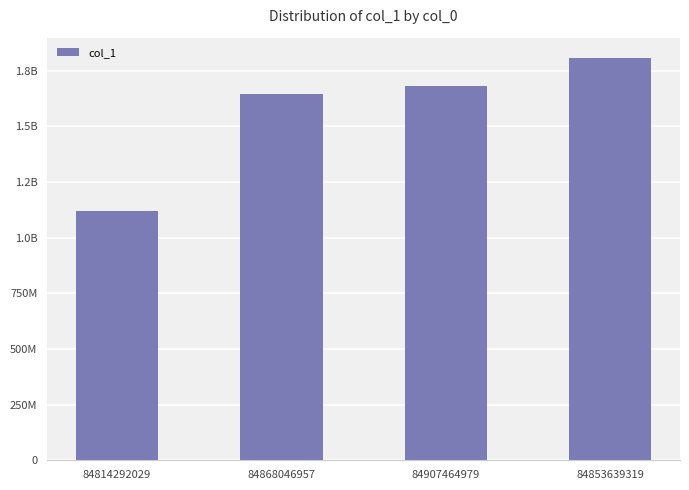

Does the chart contain any negative values?

No